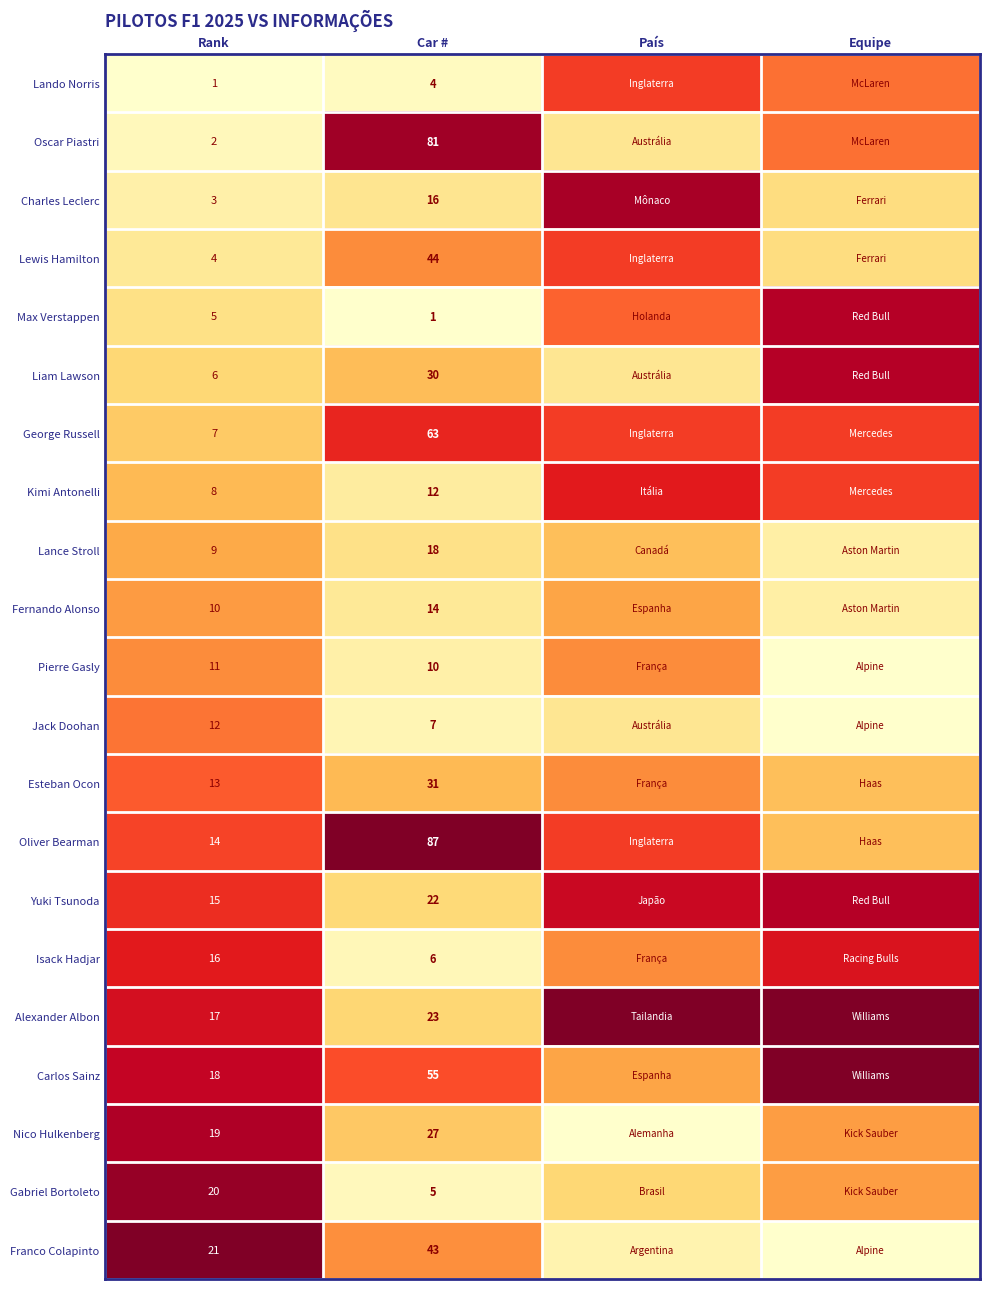

At how many categories does at least one series exceed 0?

4